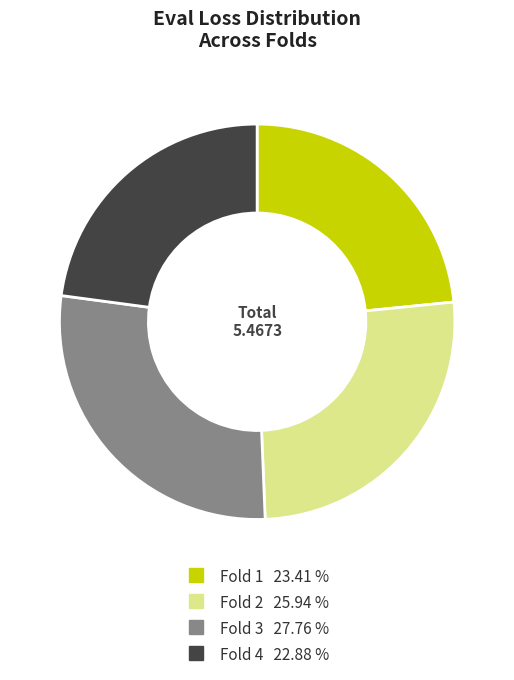

Does Fold 4 account for over 50% of the chart?

No